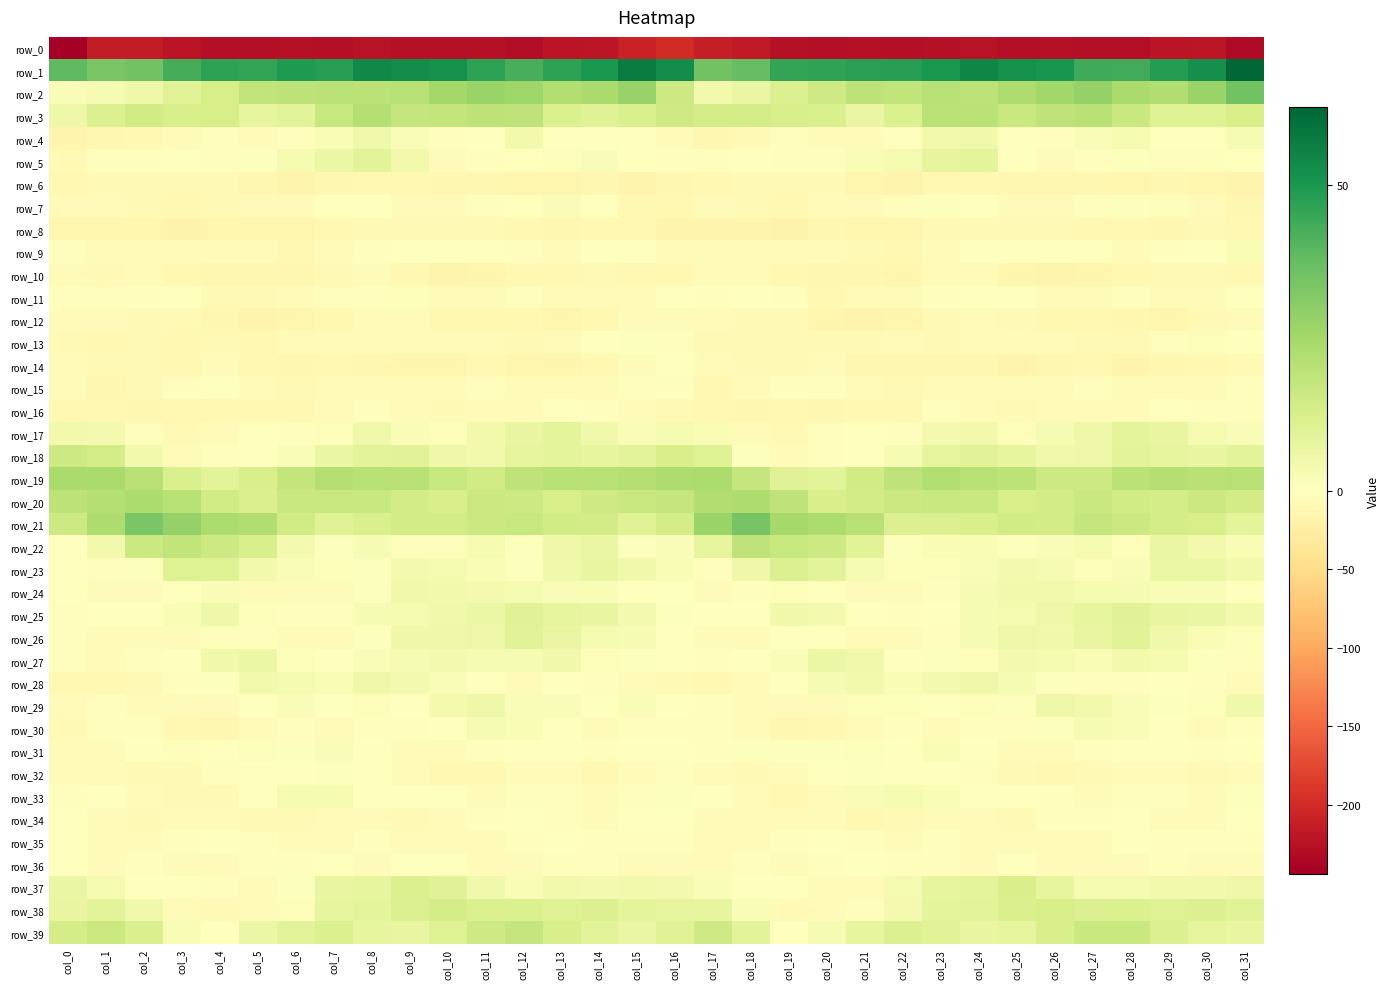

At which label does row_2 first exceed 19?

col_6